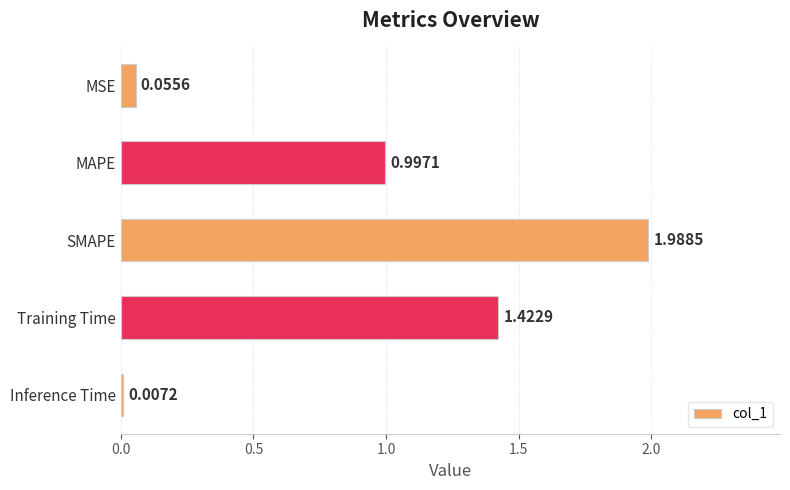

Which category has the highest value across all series?

SMAPE